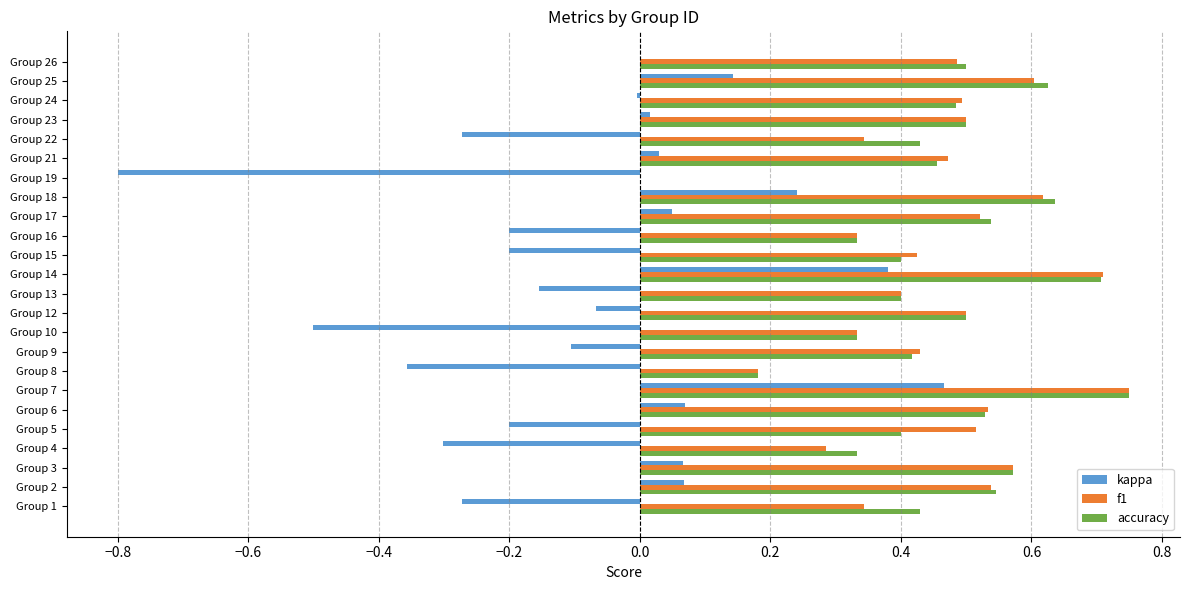

At which label is accuracy closest to 0?

Group 19